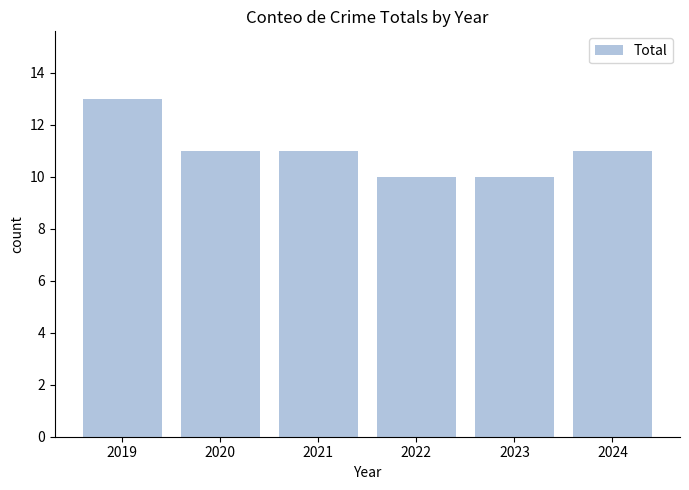

What is the greatest value displayed?

13